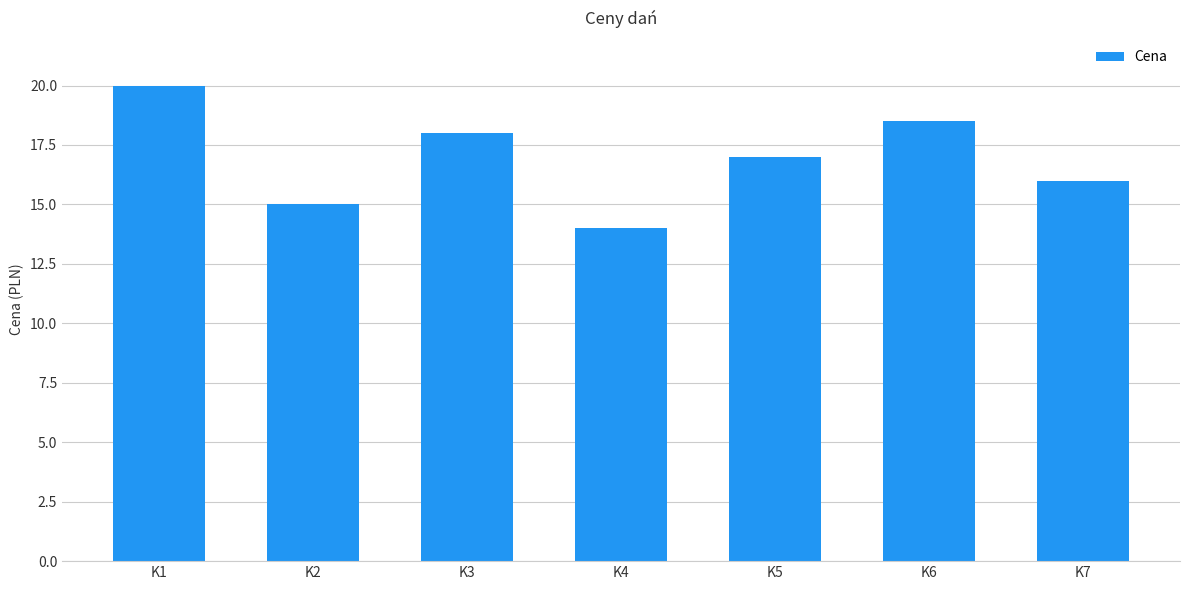

How many distinct data groups are displayed?

1